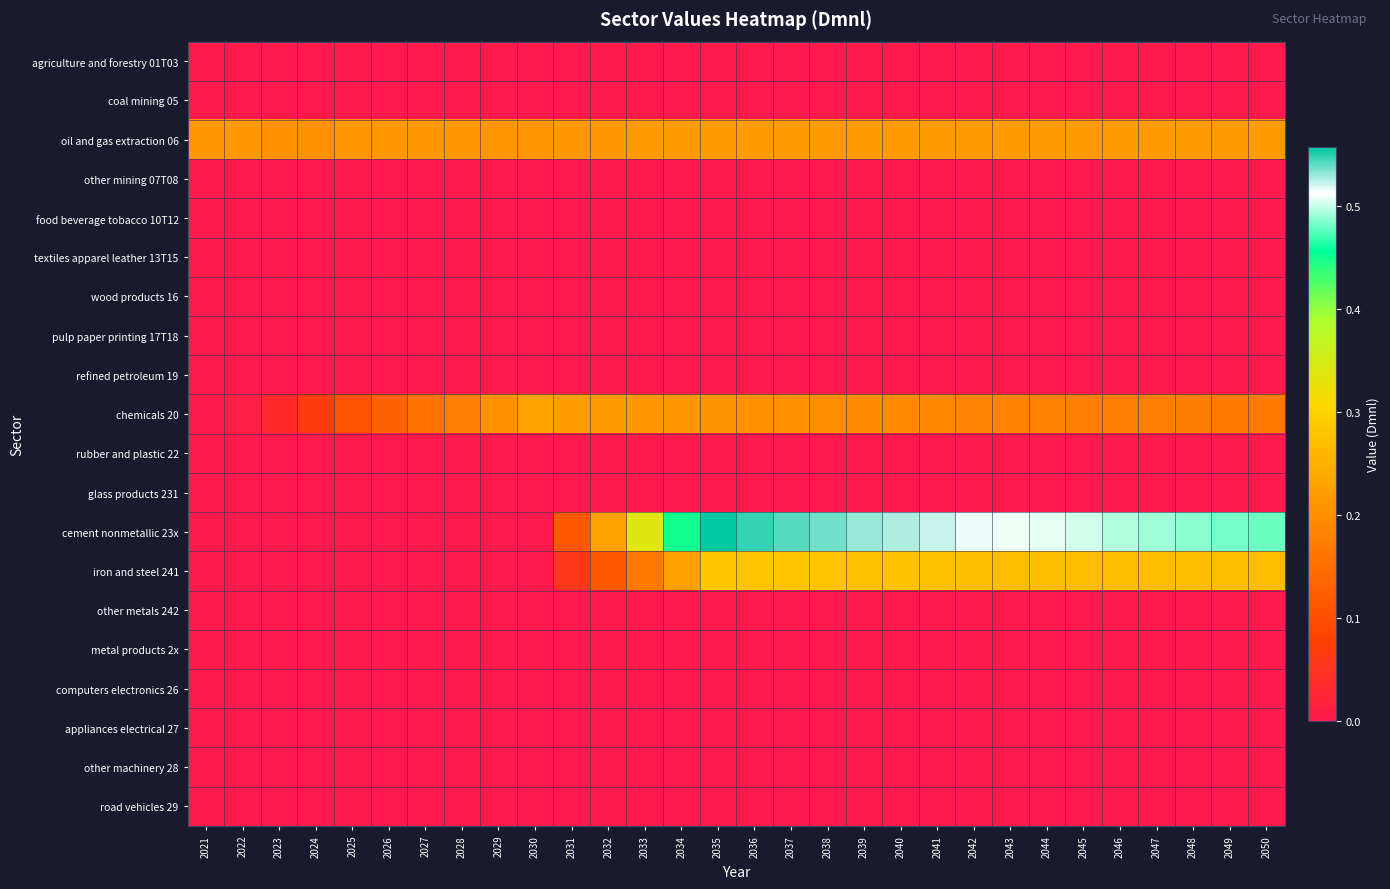

Reading left to right, list all the values displayed in this chart.

agriculture and forestry 01T03: 2021=0.0	2022=0.0	2023=0.0	2024=0.0	2025=0.0	2026=0.0	2027=0.0	2028=0.0	2029=0.0	2030=0.0	2031=0.0	2032=0.0	2033=0.0	2034=0.0	2035=0.0	2036=0.0	2037=0.0	2038=0.0	2039=0.0	2040=0.0	2041=0.0	2042=0.0	2043=0.0	2044=0.0	2045=0.0	2046=0.0	2047=0.0	2048=0.0	2049=0.0	2050=0.0
coal mining 05: 2021=0.0	2022=0.0	2023=0.0	2024=0.0	2025=0.0	2026=0.0	2027=0.0	2028=0.0	2029=0.0	2030=0.0	2031=0.0	2032=0.0	2033=0.0	2034=0.0	2035=0.0	2036=0.0	2037=0.0	2038=0.0	2039=0.0	2040=0.0	2041=0.0	2042=0.0	2043=0.0	2044=0.0	2045=0.0	2046=0.0	2047=0.0	2048=0.0	2049=0.0	2050=0.0
oil and gas extraction 06: 2021=0.2	2022=0.2	2023=0.2	2024=0.2	2025=0.2	2026=0.2	2027=0.2	2028=0.2	2029=0.2	2030=0.2	2031=0.2	2032=0.2	2033=0.2	2034=0.2	2035=0.2	2036=0.2	2037=0.2	2038=0.2	2039=0.2	2040=0.2	2041=0.2	2042=0.2	2043=0.2	2044=0.2	2045=0.2	2046=0.2	2047=0.2	2048=0.2	2049=0.2	2050=0.2
other mining 07T08: 2021=0.0	2022=0.0	2023=0.0	2024=0.0	2025=0.0	2026=0.0	2027=0.0	2028=0.0	2029=0.0	2030=0.0	2031=0.0	2032=0.0	2033=0.0	2034=0.0	2035=0.0	2036=0.0	2037=0.0	2038=0.0	2039=0.0	2040=0.0	2041=0.0	2042=0.0	2043=0.0	2044=0.0	2045=0.0	2046=0.0	2047=0.0	2048=0.0	2049=0.0	2050=0.0
food beverage tobacco 10T12: 2021=0.0	2022=0.0	2023=0.0	2024=0.0	2025=0.0	2026=0.0	2027=0.0	2028=0.0	2029=0.0	2030=0.0	2031=0.0	2032=0.0	2033=0.0	2034=0.0	2035=0.0	2036=0.0	2037=0.0	2038=0.0	2039=0.0	2040=0.0	2041=0.0	2042=0.0	2043=0.0	2044=0.0	2045=0.0	2046=0.0	2047=0.0	2048=0.0	2049=0.0	2050=0.0
textiles apparel leather 13T15: 2021=0.0	2022=0.0	2023=0.0	2024=0.0	2025=0.0	2026=0.0	2027=0.0	2028=0.0	2029=0.0	2030=0.0	2031=0.0	2032=0.0	2033=0.0	2034=0.0	2035=0.0	2036=0.0	2037=0.0	2038=0.0	2039=0.0	2040=0.0	2041=0.0	2042=0.0	2043=0.0	2044=0.0	2045=0.0	2046=0.0	2047=0.0	2048=0.0	2049=0.0	2050=0.0
wood products 16: 2021=0.0	2022=0.0	2023=0.0	2024=0.0	2025=0.0	2026=0.0	2027=0.0	2028=0.0	2029=0.0	2030=0.0	2031=0.0	2032=0.0	2033=0.0	2034=0.0	2035=0.0	2036=0.0	2037=0.0	2038=0.0	2039=0.0	2040=0.0	2041=0.0	2042=0.0	2043=0.0	2044=0.0	2045=0.0	2046=0.0	2047=0.0	2048=0.0	2049=0.0	2050=0.0
pulp paper printing 17T18: 2021=0.0	2022=0.0	2023=0.0	2024=0.0	2025=0.0	2026=0.0	2027=0.0	2028=0.0	2029=0.0	2030=0.0	2031=0.0	2032=0.0	2033=0.0	2034=0.0	2035=0.0	2036=0.0	2037=0.0	2038=0.0	2039=0.0	2040=0.0	2041=0.0	2042=0.0	2043=0.0	2044=0.0	2045=0.0	2046=0.0	2047=0.0	2048=0.0	2049=0.0	2050=0.0
refined petroleum 19: 2021=0.0	2022=0.0	2023=0.0	2024=0.0	2025=0.0	2026=0.0	2027=0.0	2028=0.0	2029=0.0	2030=0.0	2031=0.0	2032=0.0	2033=0.0	2034=0.0	2035=0.0	2036=0.0	2037=0.0	2038=0.0	2039=0.0	2040=0.0	2041=0.0	2042=0.0	2043=0.0	2044=0.0	2045=0.0	2046=0.0	2047=0.0	2048=0.0	2049=0.0	2050=0.0
chemicals 20: 2021=0.0	2022=0.0	2023=0.0	2024=0.1	2025=0.1	2026=0.1	2027=0.2	2028=0.2	2029=0.2	2030=0.2	2031=0.2	2032=0.2	2033=0.2	2034=0.2	2035=0.2	2036=0.2	2037=0.2	2038=0.2	2039=0.2	2040=0.2	2041=0.2	2042=0.2	2043=0.2	2044=0.2	2045=0.2	2046=0.2	2047=0.2	2048=0.2	2049=0.2	2050=0.2
rubber and plastic 22: 2021=0.0	2022=0.0	2023=0.0	2024=0.0	2025=0.0	2026=0.0	2027=0.0	2028=0.0	2029=0.0	2030=0.0	2031=0.0	2032=0.0	2033=0.0	2034=0.0	2035=0.0	2036=0.0	2037=0.0	2038=0.0	2039=0.0	2040=0.0	2041=0.0	2042=0.0	2043=0.0	2044=0.0	2045=0.0	2046=0.0	2047=0.0	2048=0.0	2049=0.0	2050=0.0
glass products 231: 2021=0.0	2022=0.0	2023=0.0	2024=0.0	2025=0.0	2026=0.0	2027=0.0	2028=0.0	2029=0.0	2030=0.0	2031=0.0	2032=0.0	2033=0.0	2034=0.0	2035=0.0	2036=0.0	2037=0.0	2038=0.0	2039=0.0	2040=0.0	2041=0.0	2042=0.0	2043=0.0	2044=0.0	2045=0.0	2046=0.0	2047=0.0	2048=0.0	2049=0.0	2050=0.0
cement nonmetallic 23x: 2021=0.0	2022=0.0	2023=0.0	2024=0.0	2025=0.0	2026=0.0	2027=0.0	2028=0.0	2029=0.0	2030=0.0	2031=0.1	2032=0.2	2033=0.3	2034=0.4	2035=0.6	2036=0.5	2037=0.5	2038=0.5	2039=0.5	2040=0.5	2041=0.5	2042=0.5	2043=0.5	2044=0.5	2045=0.5	2046=0.5	2047=0.5	2048=0.5	2049=0.5	2050=0.5
iron and steel 241: 2021=0.0	2022=0.0	2023=0.0	2024=0.0	2025=0.0	2026=0.0	2027=0.0	2028=0.0	2029=0.0	2030=0.0	2031=0.1	2032=0.1	2033=0.2	2034=0.2	2035=0.3	2036=0.3	2037=0.3	2038=0.3	2039=0.3	2040=0.3	2041=0.3	2042=0.3	2043=0.3	2044=0.3	2045=0.3	2046=0.3	2047=0.3	2048=0.3	2049=0.3	2050=0.3
other metals 242: 2021=0.0	2022=0.0	2023=0.0	2024=0.0	2025=0.0	2026=0.0	2027=0.0	2028=0.0	2029=0.0	2030=0.0	2031=0.0	2032=0.0	2033=0.0	2034=0.0	2035=0.0	2036=0.0	2037=0.0	2038=0.0	2039=0.0	2040=0.0	2041=0.0	2042=0.0	2043=0.0	2044=0.0	2045=0.0	2046=0.0	2047=0.0	2048=0.0	2049=0.0	2050=0.0
metal products 2x: 2021=0.0	2022=0.0	2023=0.0	2024=0.0	2025=0.0	2026=0.0	2027=0.0	2028=0.0	2029=0.0	2030=0.0	2031=0.0	2032=0.0	2033=0.0	2034=0.0	2035=0.0	2036=0.0	2037=0.0	2038=0.0	2039=0.0	2040=0.0	2041=0.0	2042=0.0	2043=0.0	2044=0.0	2045=0.0	2046=0.0	2047=0.0	2048=0.0	2049=0.0	2050=0.0
computers electronics 26: 2021=0.0	2022=0.0	2023=0.0	2024=0.0	2025=0.0	2026=0.0	2027=0.0	2028=0.0	2029=0.0	2030=0.0	2031=0.0	2032=0.0	2033=0.0	2034=0.0	2035=0.0	2036=0.0	2037=0.0	2038=0.0	2039=0.0	2040=0.0	2041=0.0	2042=0.0	2043=0.0	2044=0.0	2045=0.0	2046=0.0	2047=0.0	2048=0.0	2049=0.0	2050=0.0
appliances electrical 27: 2021=0.0	2022=0.0	2023=0.0	2024=0.0	2025=0.0	2026=0.0	2027=0.0	2028=0.0	2029=0.0	2030=0.0	2031=0.0	2032=0.0	2033=0.0	2034=0.0	2035=0.0	2036=0.0	2037=0.0	2038=0.0	2039=0.0	2040=0.0	2041=0.0	2042=0.0	2043=0.0	2044=0.0	2045=0.0	2046=0.0	2047=0.0	2048=0.0	2049=0.0	2050=0.0
other machinery 28: 2021=0.0	2022=0.0	2023=0.0	2024=0.0	2025=0.0	2026=0.0	2027=0.0	2028=0.0	2029=0.0	2030=0.0	2031=0.0	2032=0.0	2033=0.0	2034=0.0	2035=0.0	2036=0.0	2037=0.0	2038=0.0	2039=0.0	2040=0.0	2041=0.0	2042=0.0	2043=0.0	2044=0.0	2045=0.0	2046=0.0	2047=0.0	2048=0.0	2049=0.0	2050=0.0
road vehicles 29: 2021=0.0	2022=0.0	2023=0.0	2024=0.0	2025=0.0	2026=0.0	2027=0.0	2028=0.0	2029=0.0	2030=0.0	2031=0.0	2032=0.0	2033=0.0	2034=0.0	2035=0.0	2036=0.0	2037=0.0	2038=0.0	2039=0.0	2040=0.0	2041=0.0	2042=0.0	2043=0.0	2044=0.0	2045=0.0	2046=0.0	2047=0.0	2048=0.0	2049=0.0	2050=0.0